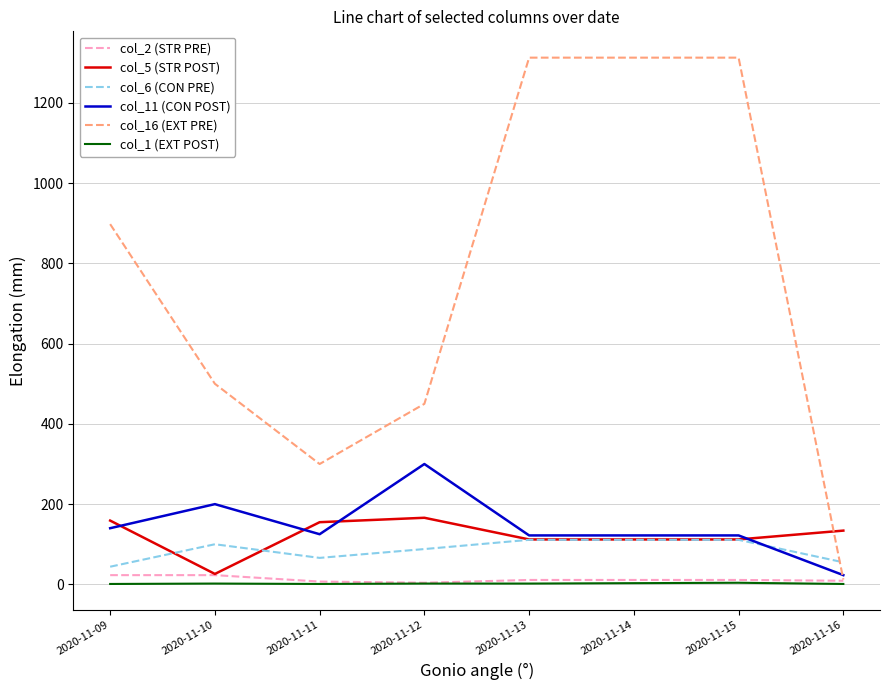

Which series has the largest total across all categories?

col_16 (EXT PRE)